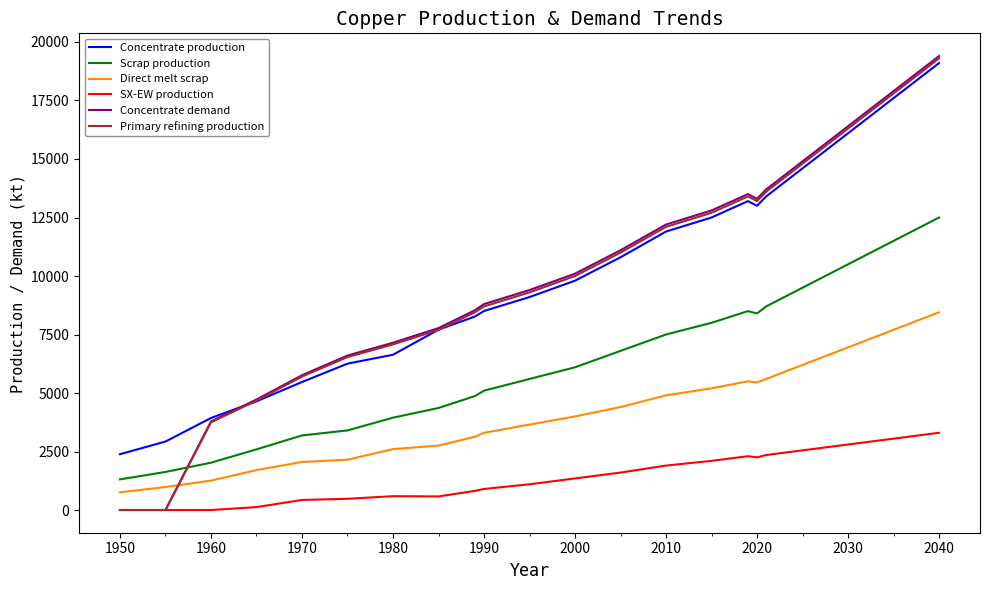

Is this an area chart (filled region under the line)?

No